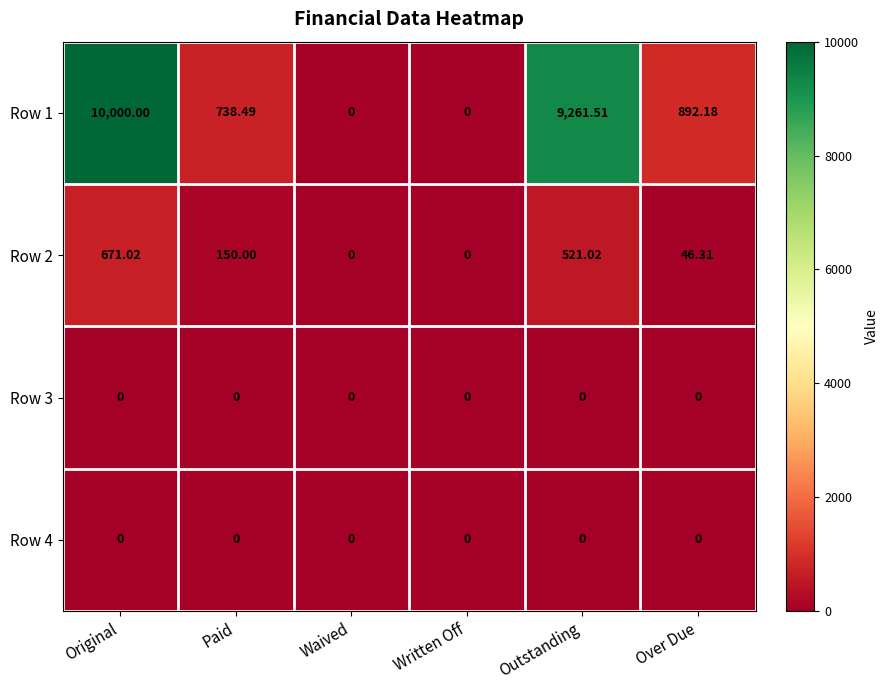

Between Written Off and Outstanding, which series saw the biggest shift?

Row 1